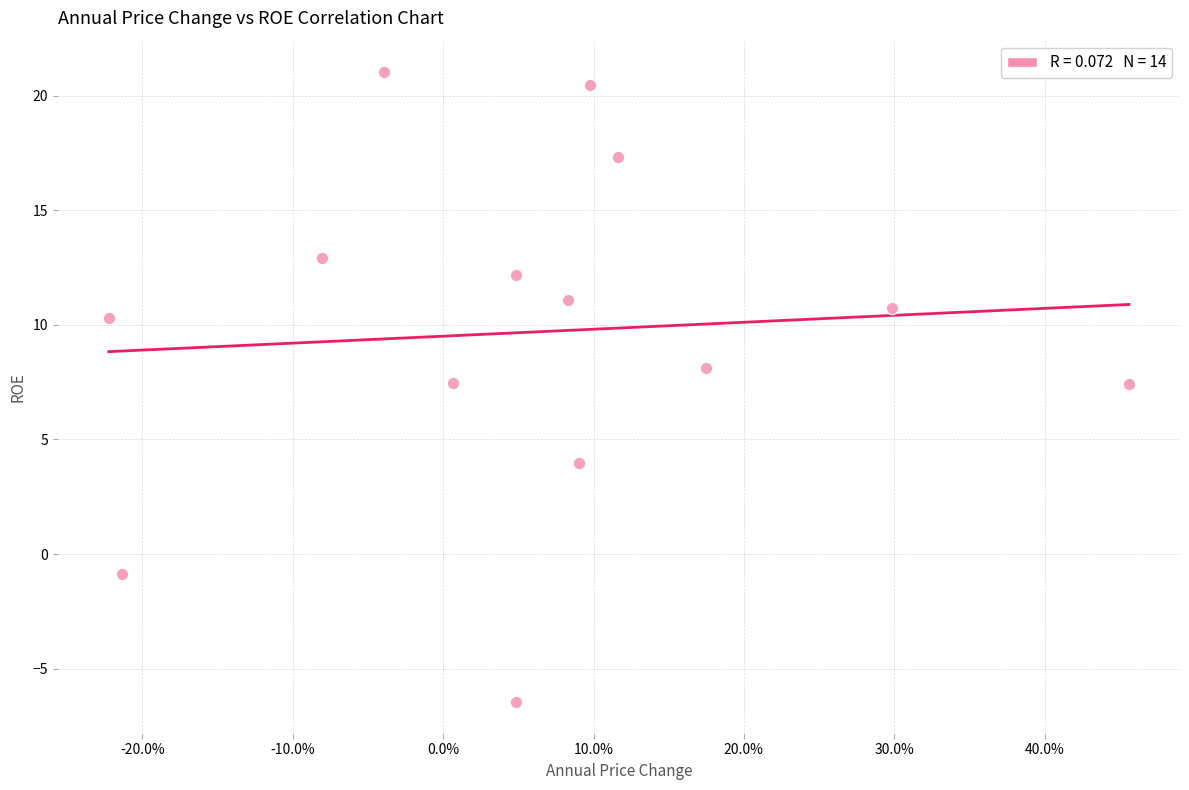

What is the range of Y values (max minus min)?

27.5